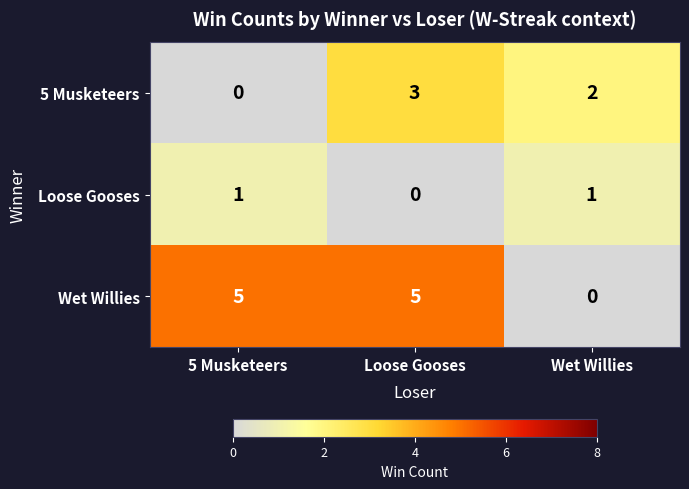

Rank the series at 5 Musketeers from lowest to highest value.

5 Musketeers, Loose Gooses, Wet Willies